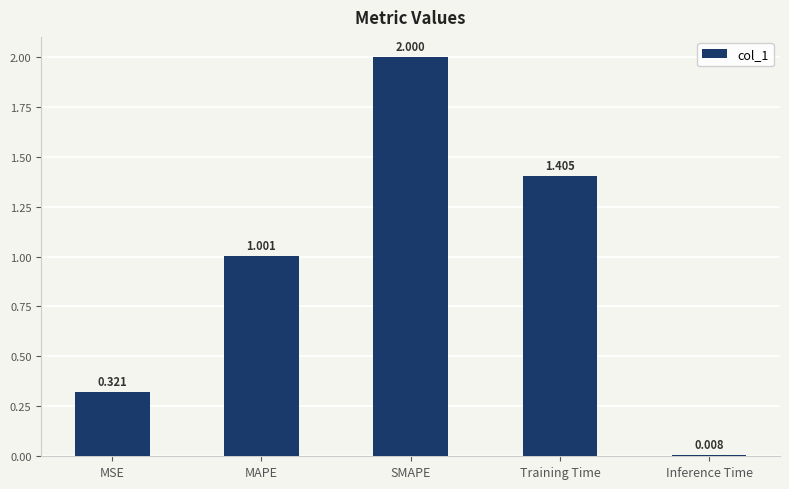

True or false: the data shows 0.7 at SMAPE.

False